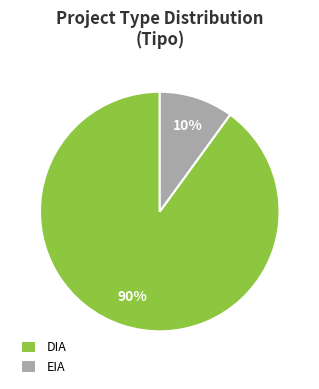

Which slice is the smallest?

EIA